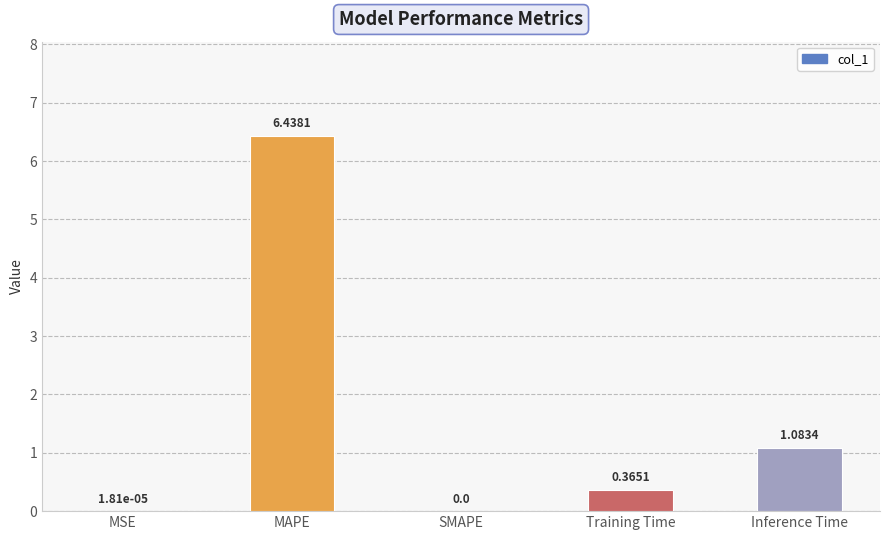

At which label is the value closest to 3?

Inference Time